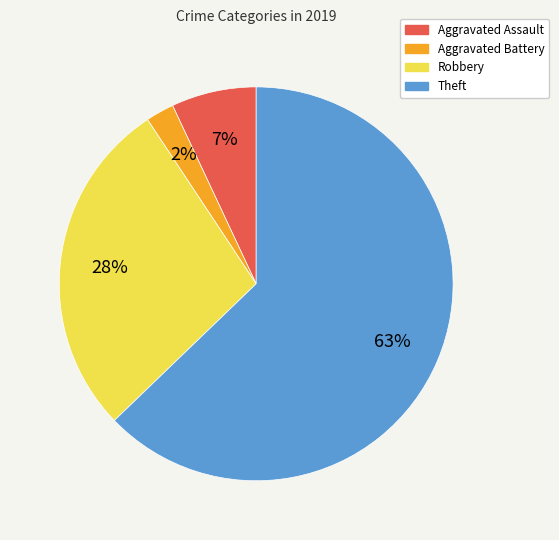

Which category has the biggest portion of the pie?

Theft